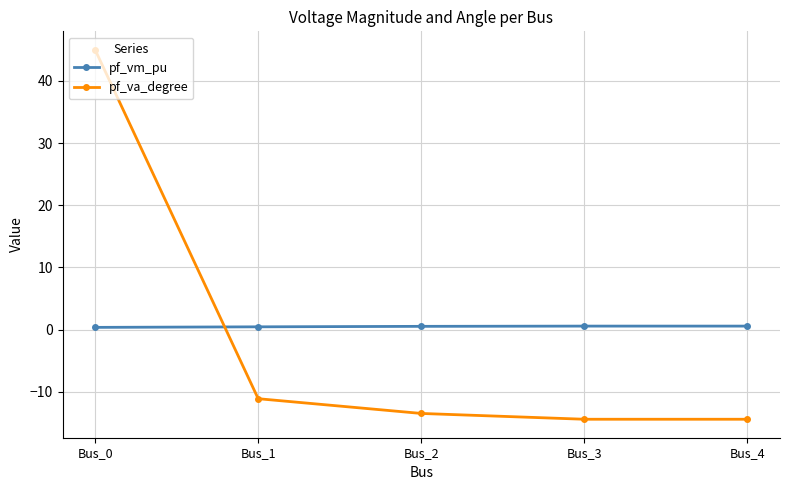

What is the value of the pf_vm_pu point at the 3rd from the left?

0.5